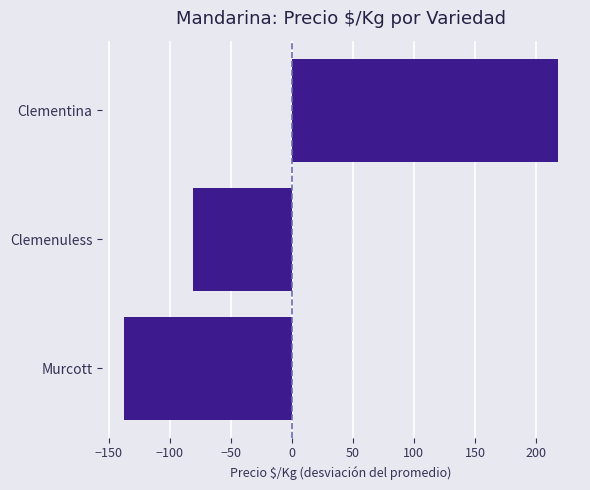

List the labels in order of value, largest first.

Clementina, Clemenuless, Murcott